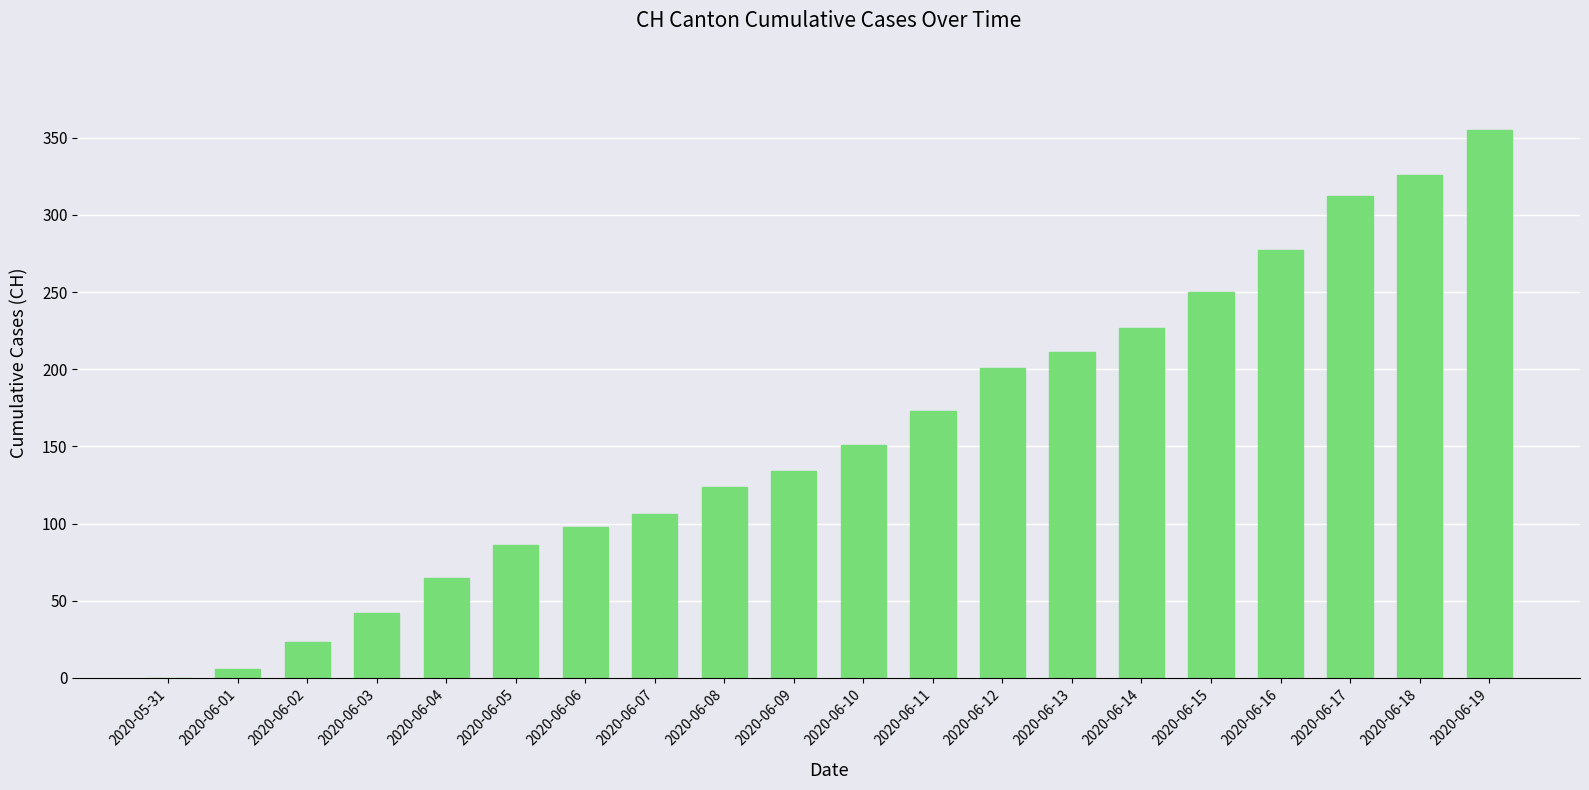

Where is the data nearest to the value 177?

2020-06-11